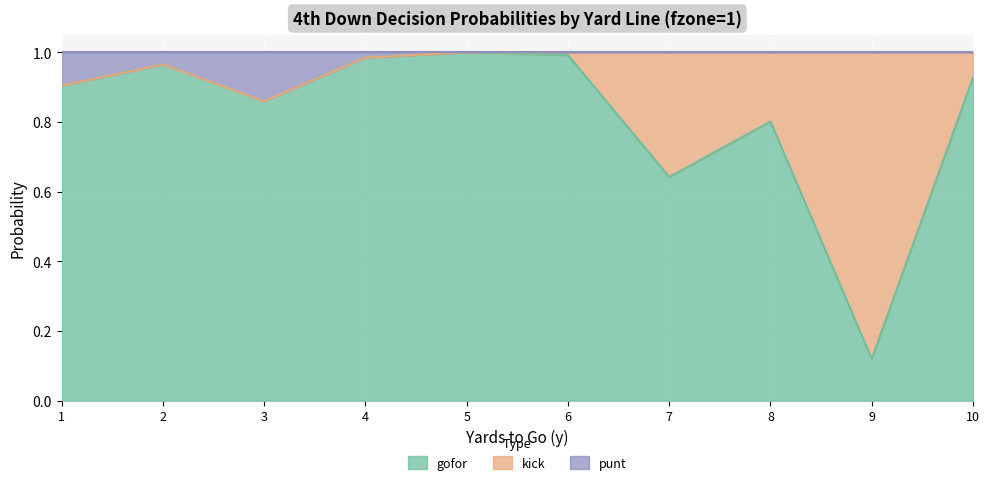

What is the value of the punt point at the 2nd from the left?

1.0